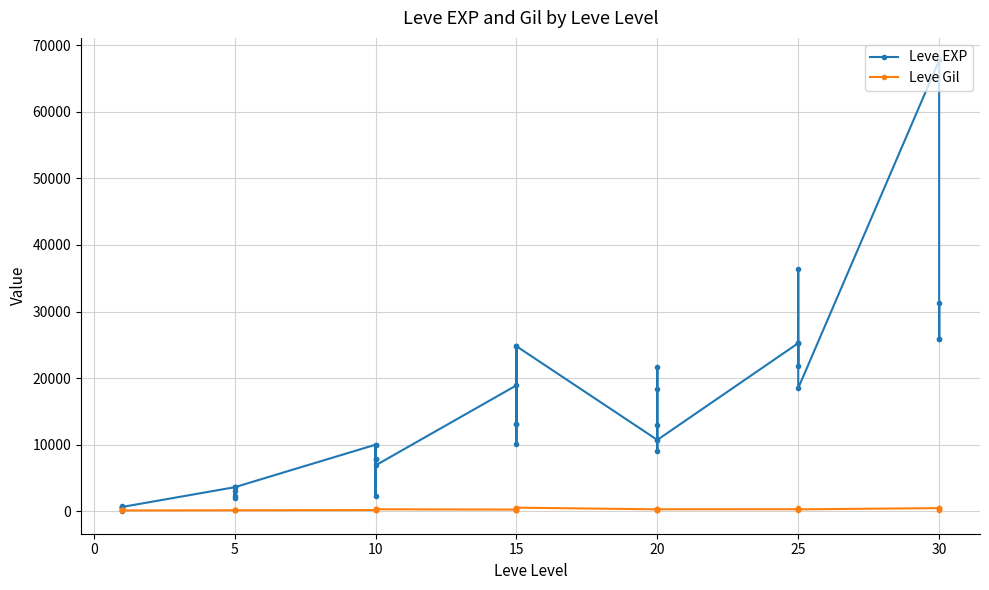

Which has a higher value, 20 or 10?

20